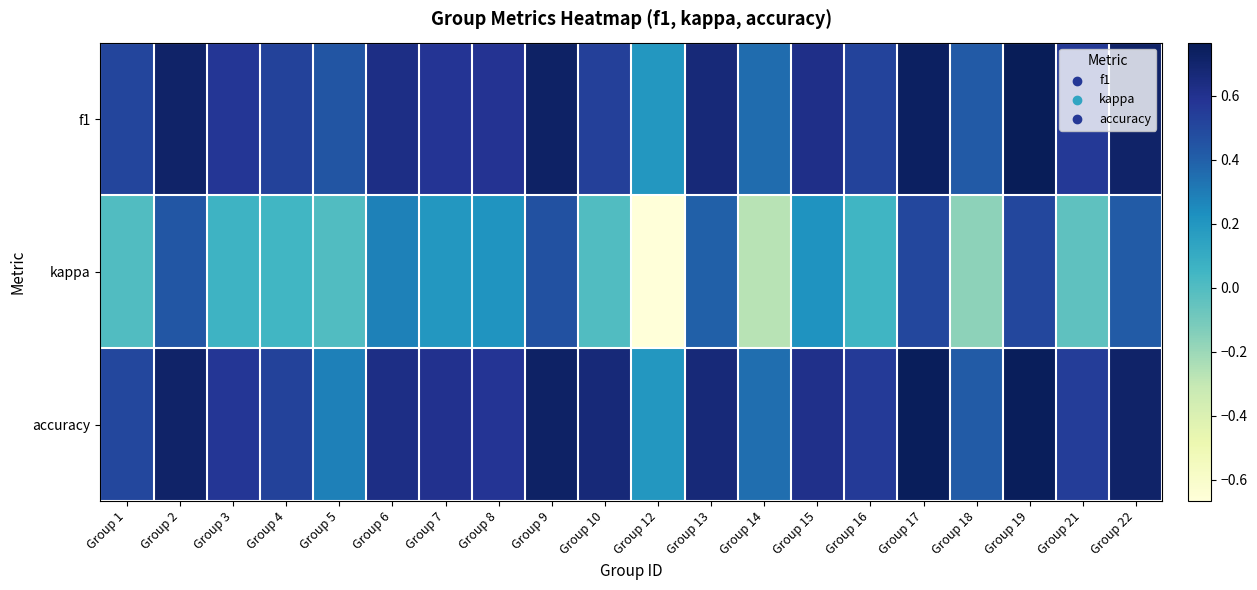

Rank the series at Group 6 from lowest to highest value.

kappa, f1, accuracy